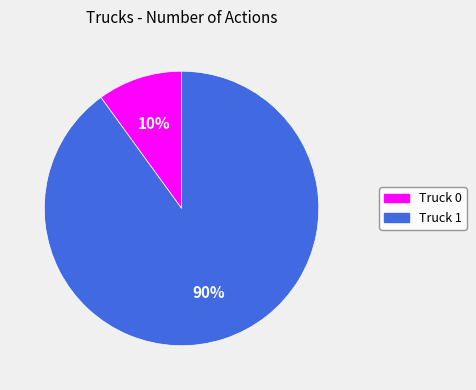

To the nearest percent, what is the combined percentage of Truck 0 and Truck 1?

100%